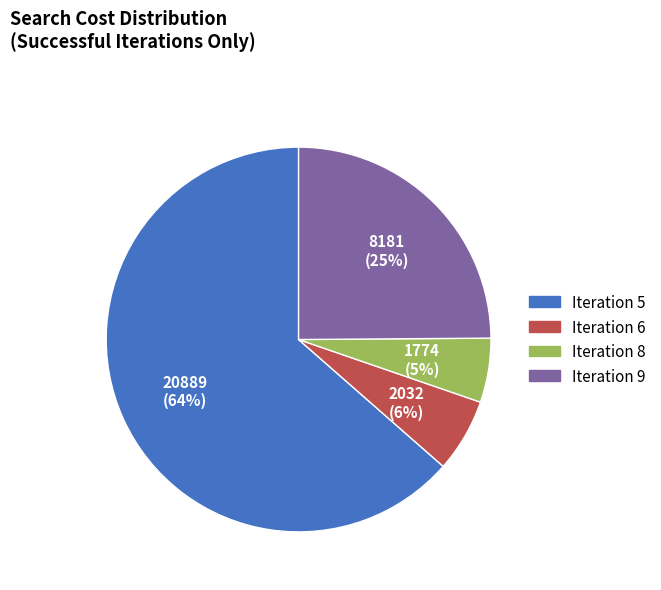

Is the sum of Iteration 9 and Iteration 6 greater than half?

No